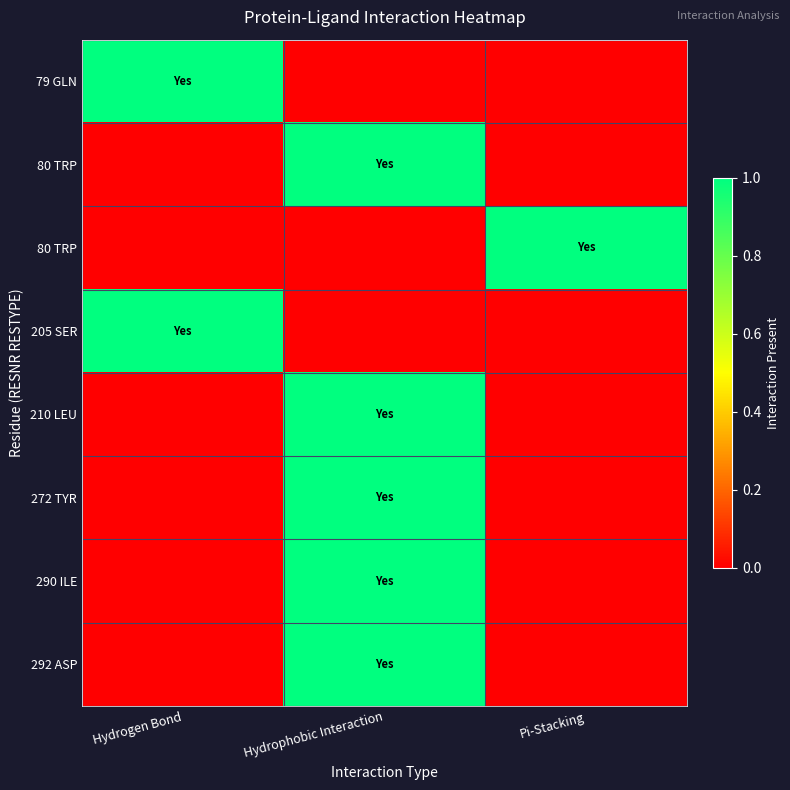

What is the maximum value shown in the chart?

1